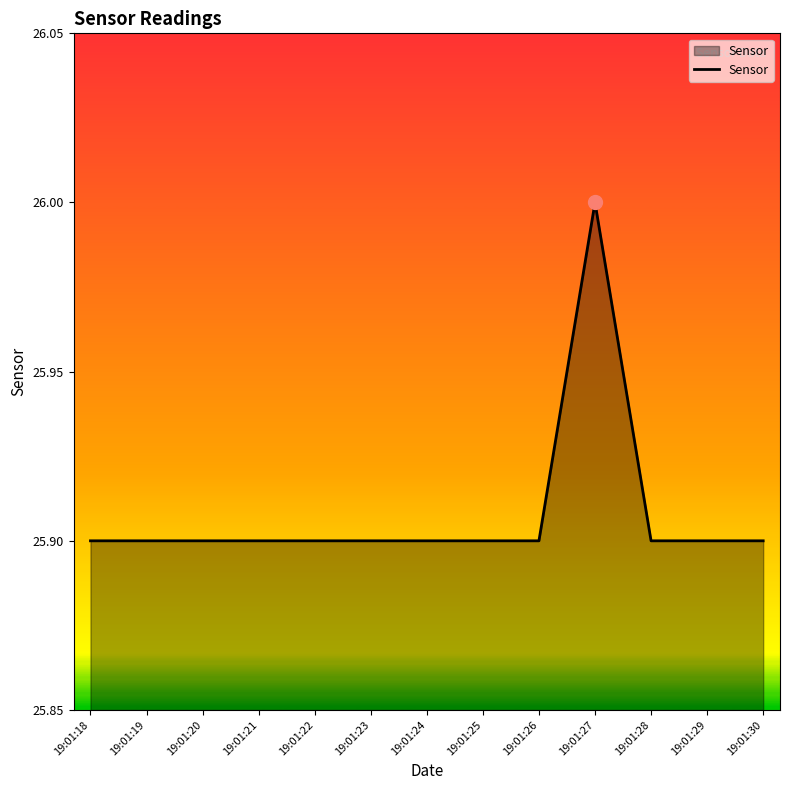

How many lines are shown in the chart?

1